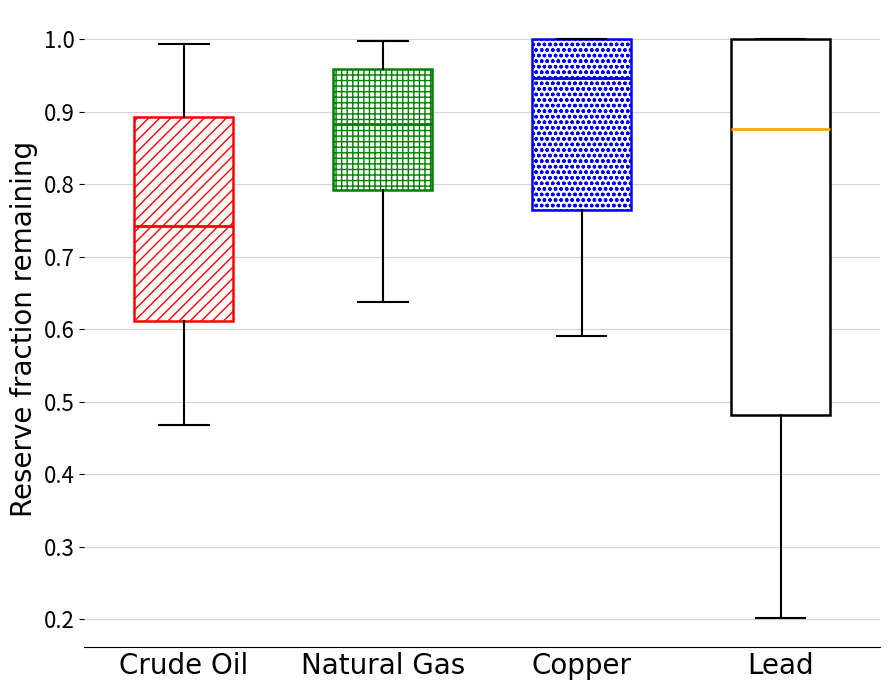

Where is the lower edge of the box for Copper on the y-axis? The values are not printed on the chart, so give them approximately, as read against the axis.

0.76